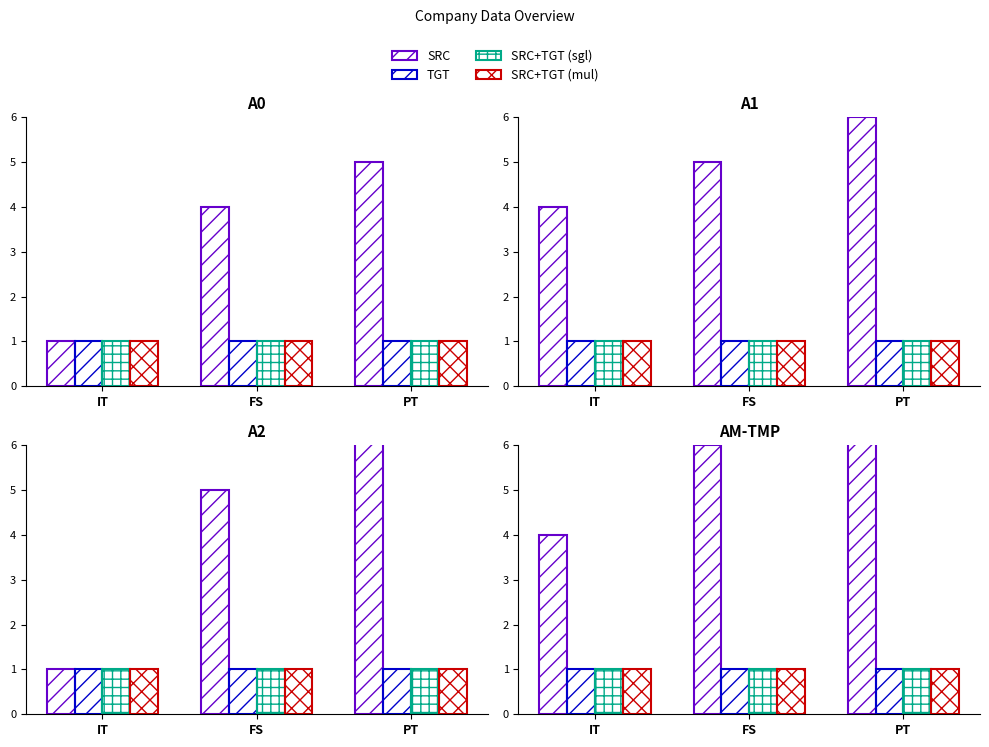

Which series changed the most between IT and PT?

SRC